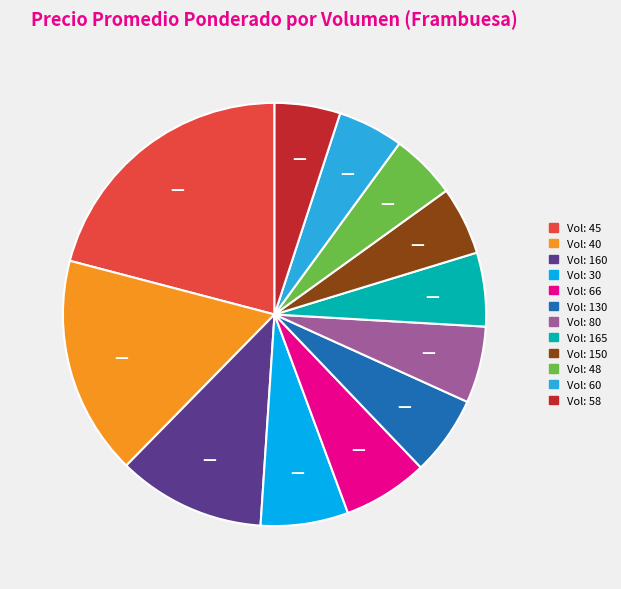

Between Vol: 150 and Vol: 160, which is larger?

Vol: 160